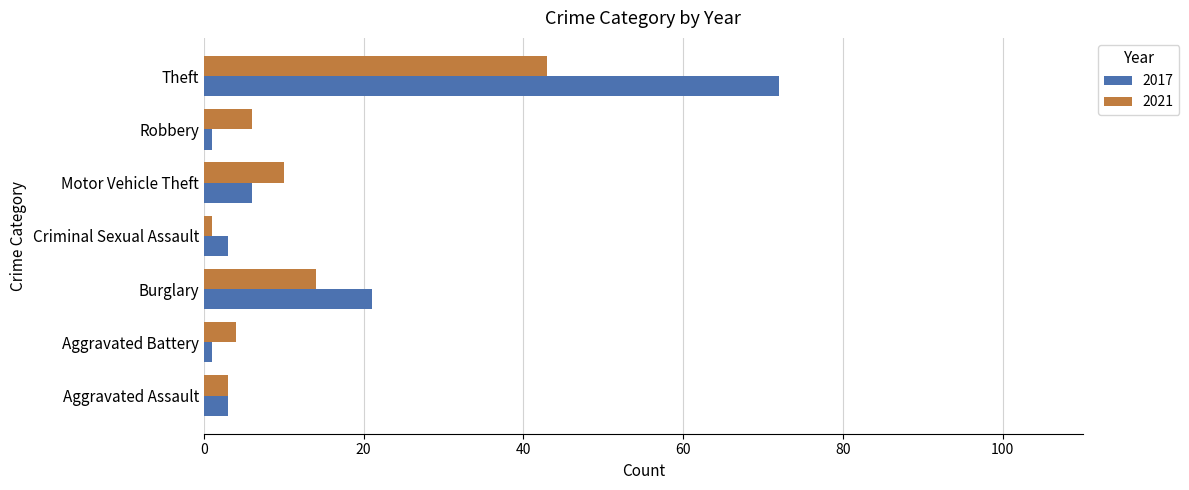

The 2017 series shows 1 at Aggravated Battery. True or false?

True